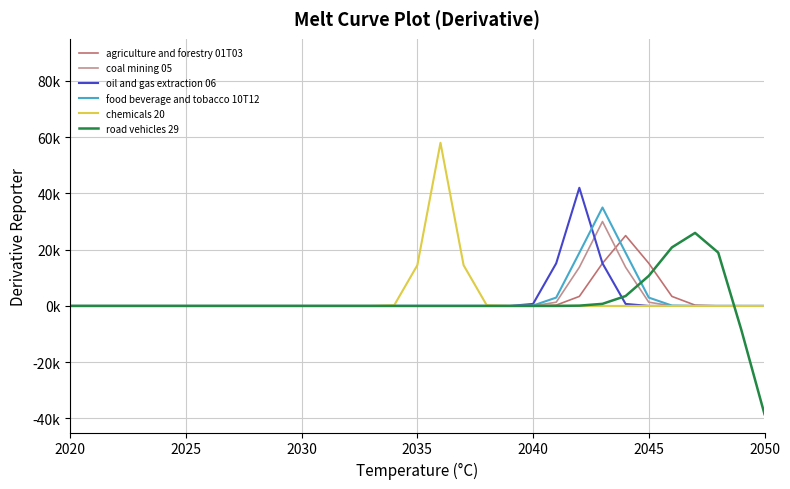

What are all the series names shown in the legend?

agriculture and forestry 01T03, coal mining 05, oil and gas extraction 06, food beverage and tobacco 10T12, chemicals 20, road vehicles 29